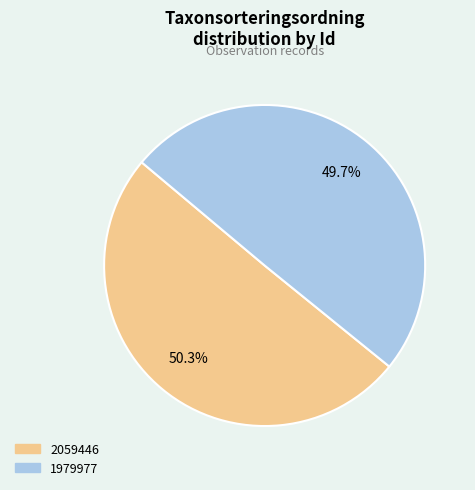

Count the number of slices in the pie.

2